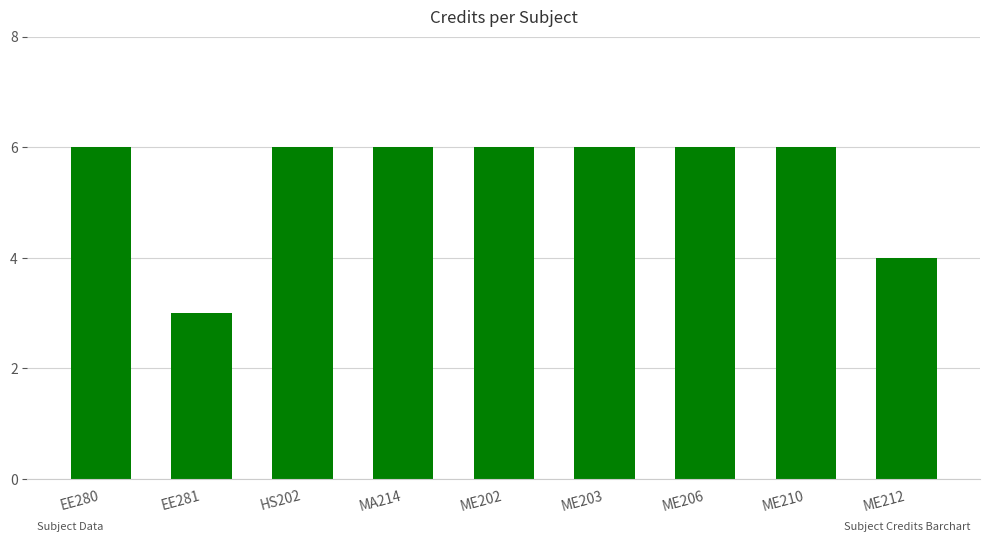

Count the number of data series in this chart.

1